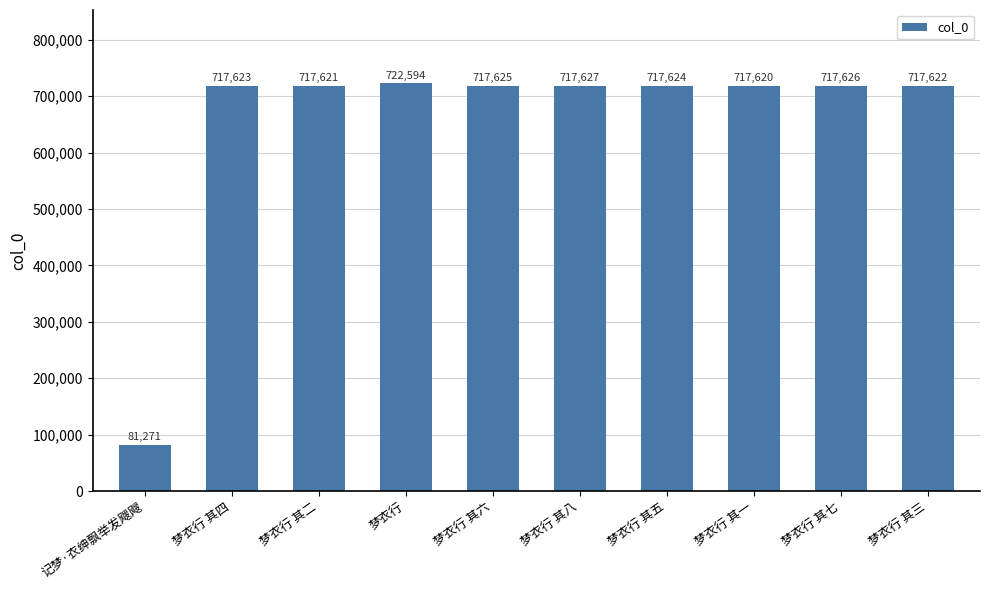

What is the sum of the values at 梦衣行 其八 and 记梦·衣绅飘举发飕飕?

798898